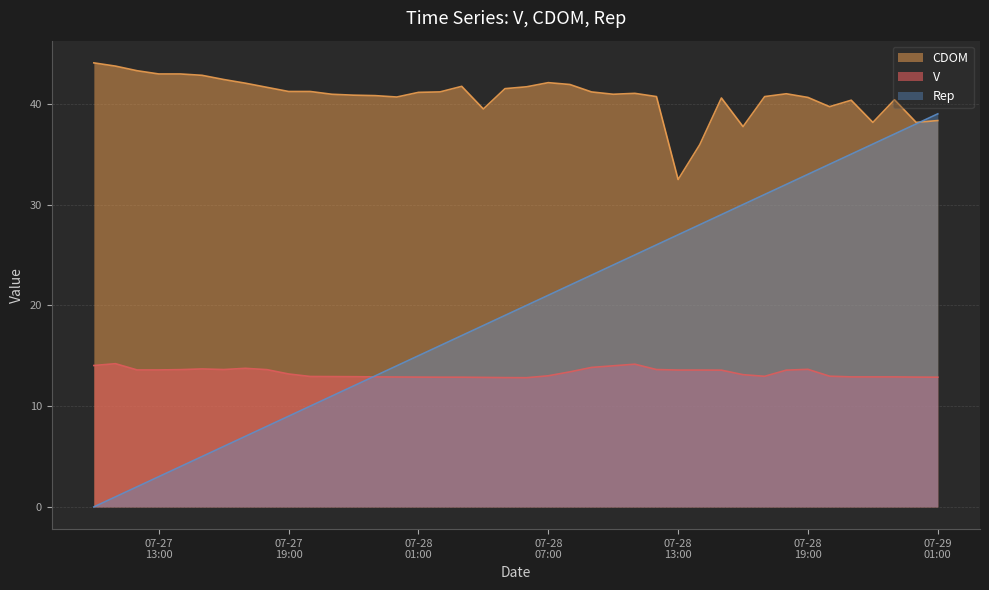

What is the average value of the Rep series?

19.5